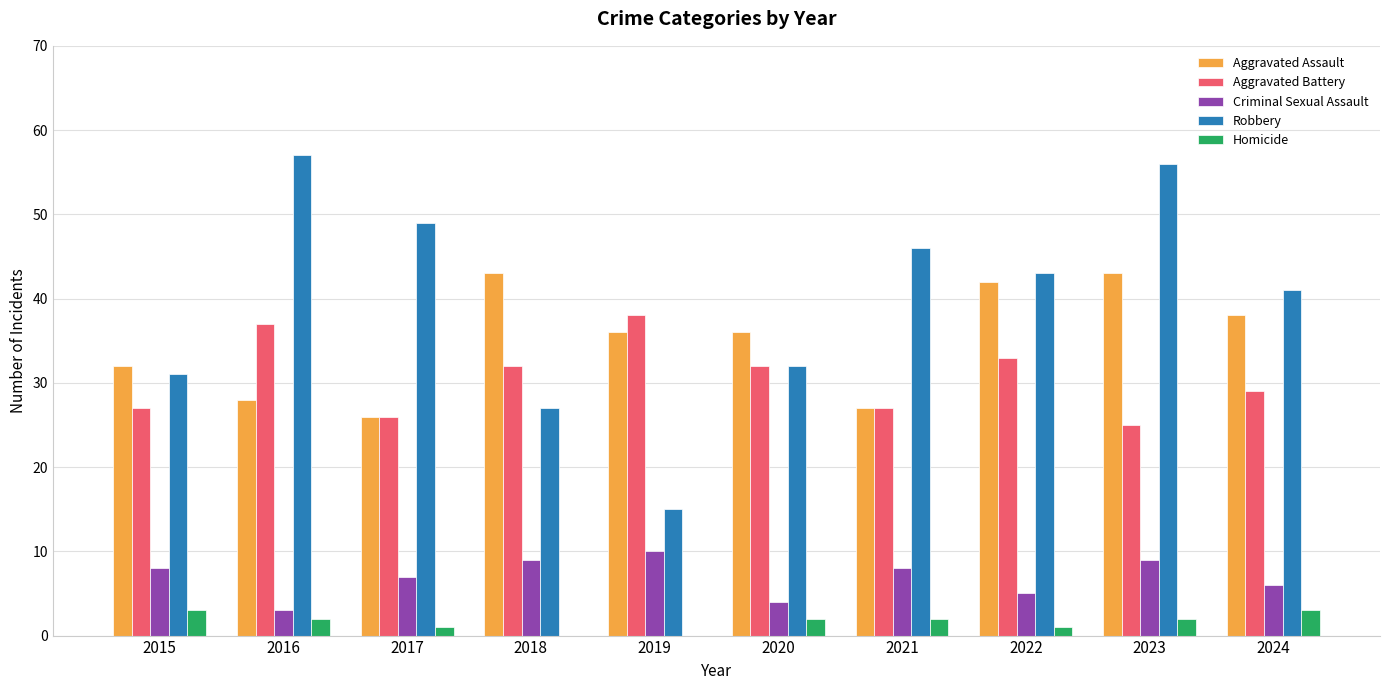

Count the Homicide values in the range 1 to 2.

6